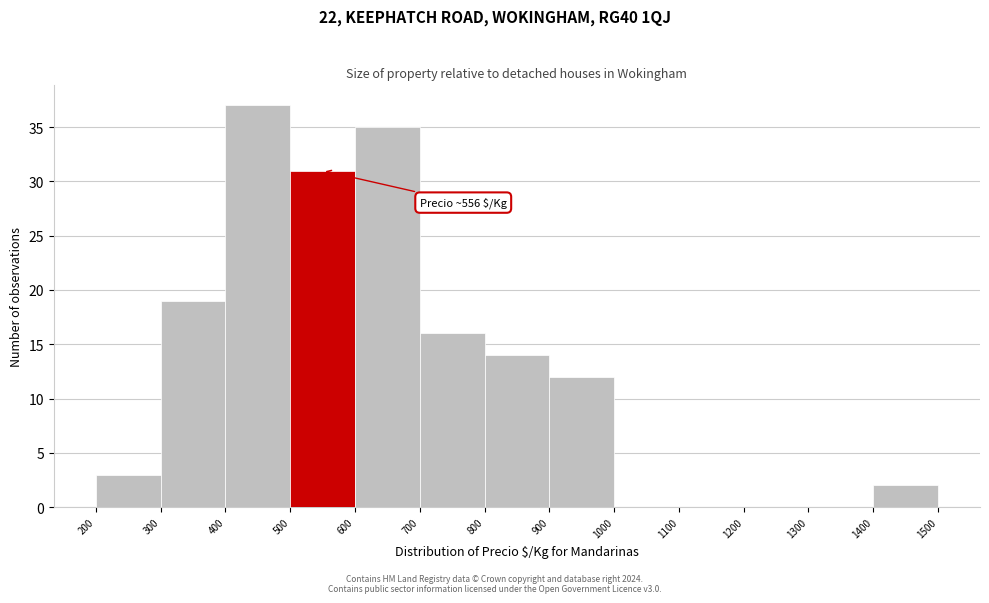

Over which range of the x-axis is the bar tallest?

400 to 500